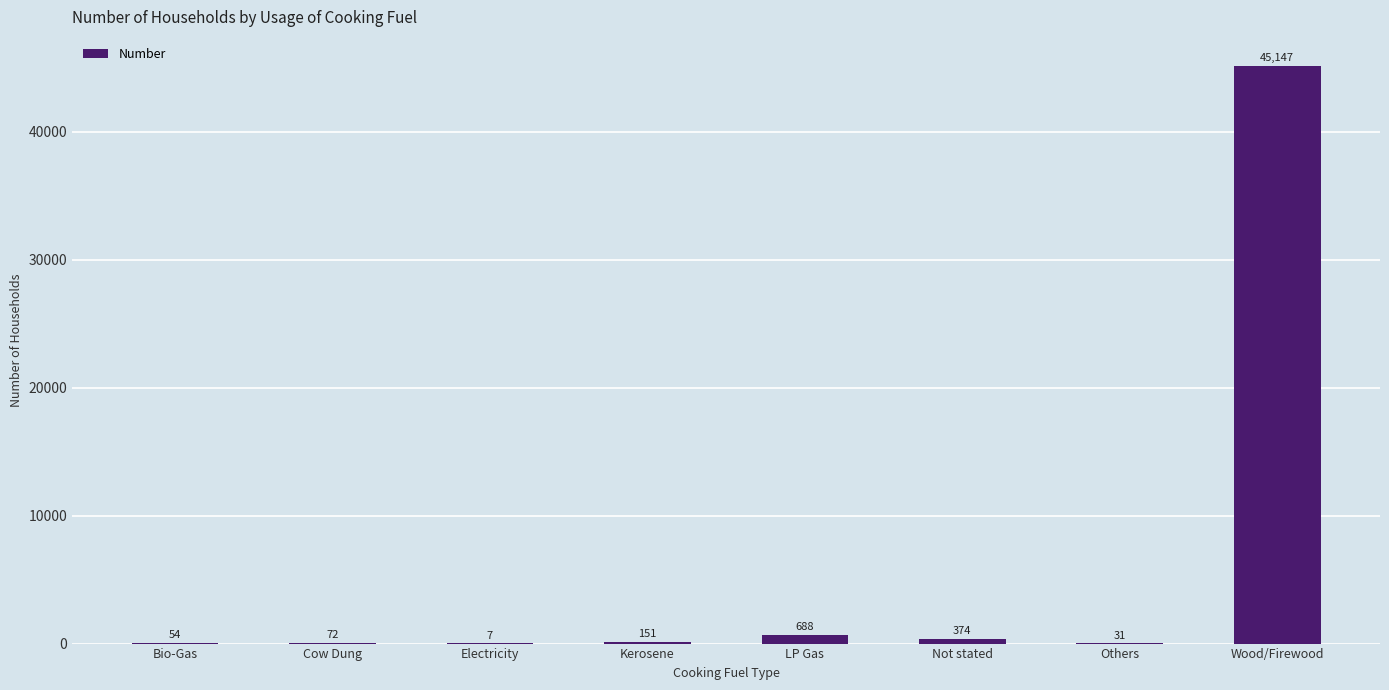

Read the value at LP Gas, to the nearest 10.

690